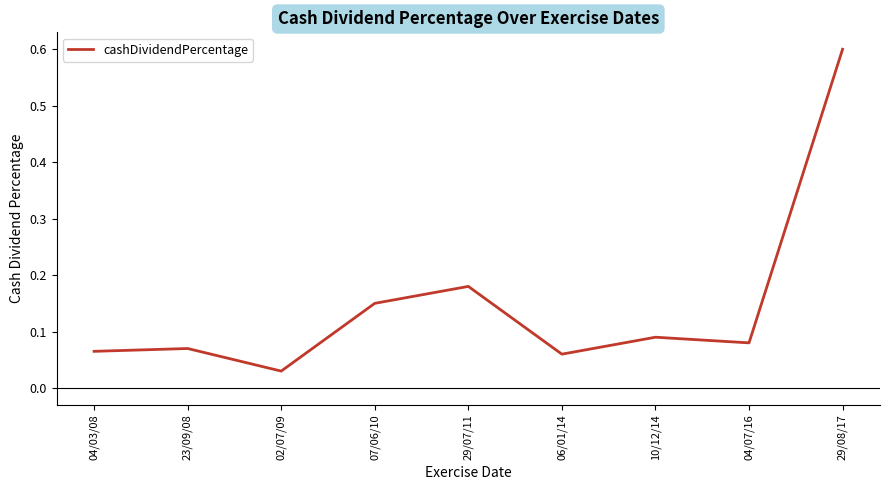

Which category has the highest value across all series?

29/08/17